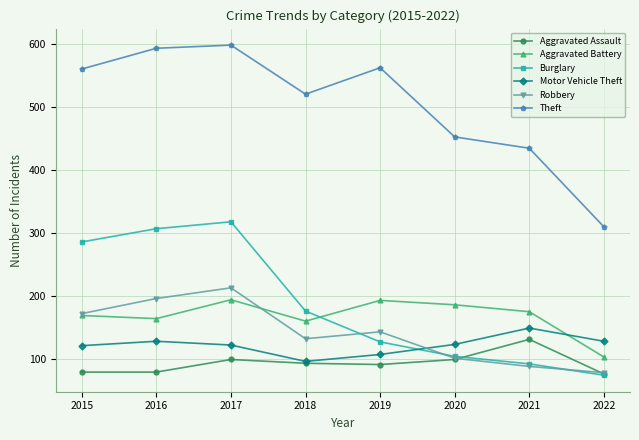

Which series has the largest range (max minus min)?

Theft